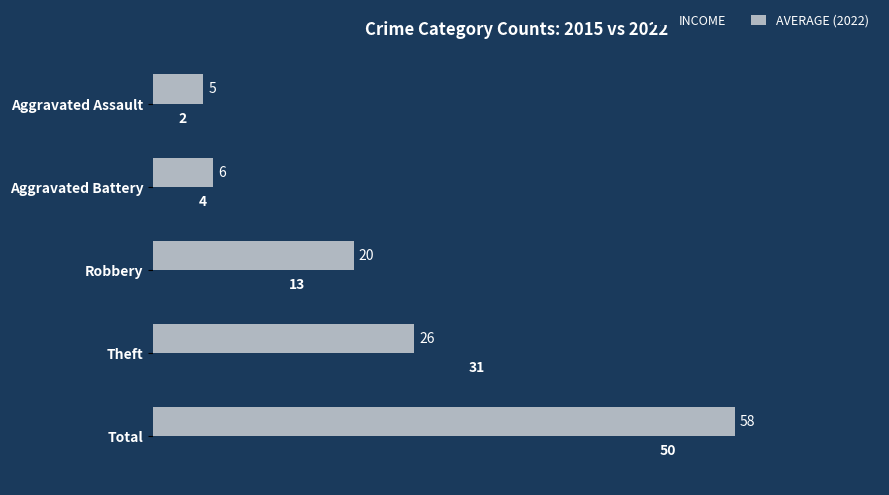

Is it true that INCOME equals 52 at Theft?

False